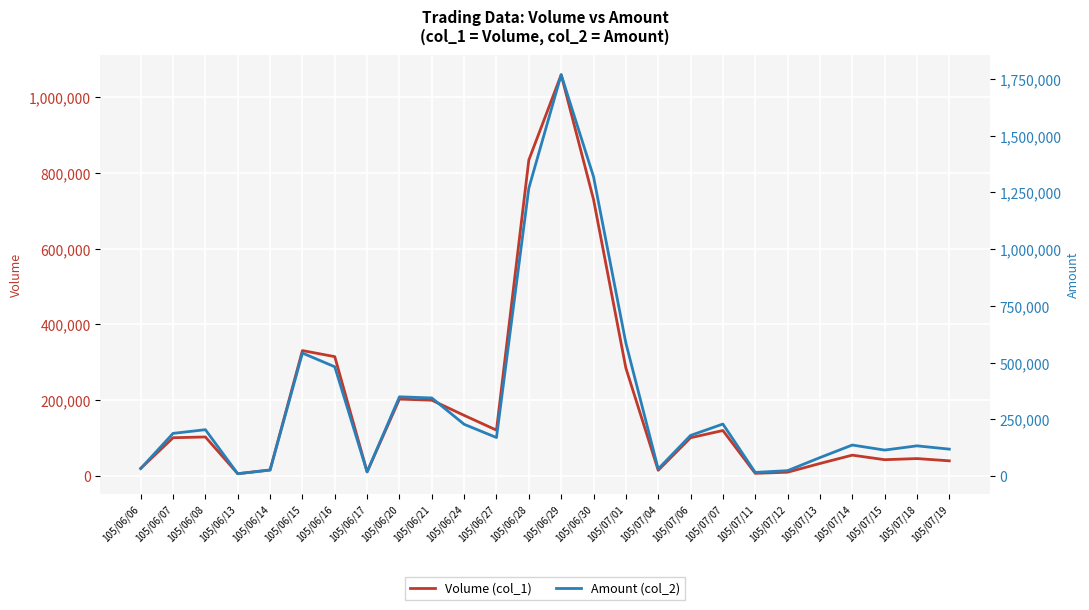

What are all the series names shown in the legend?

Volume (col_1), Amount (col_2)